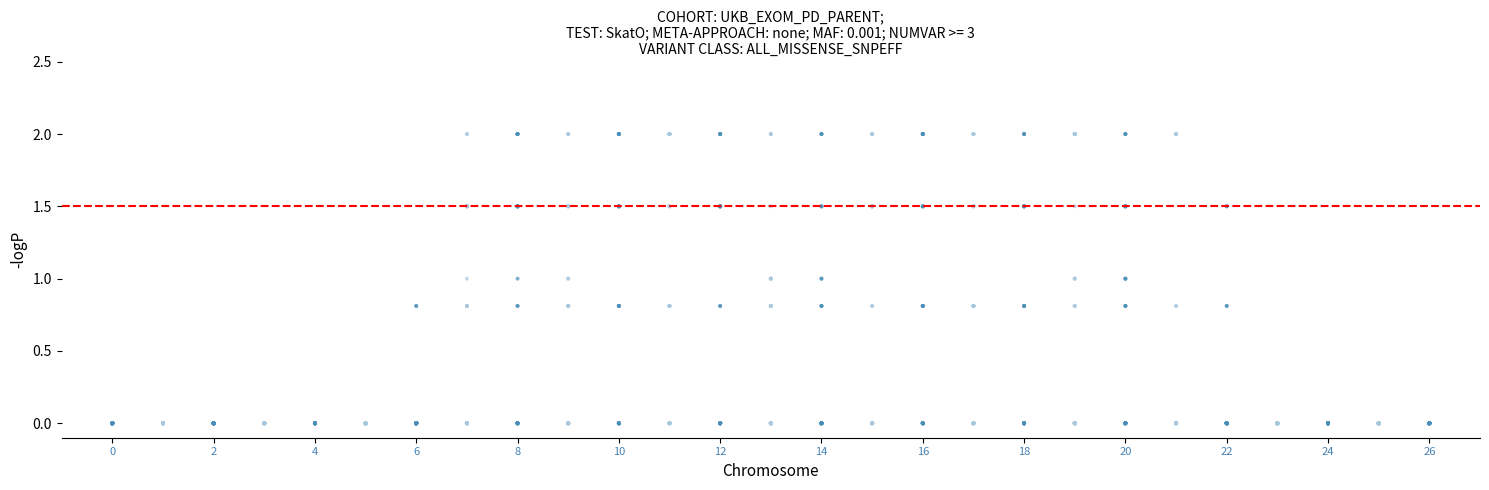

What is the range of X values (max minus min)?

26.0